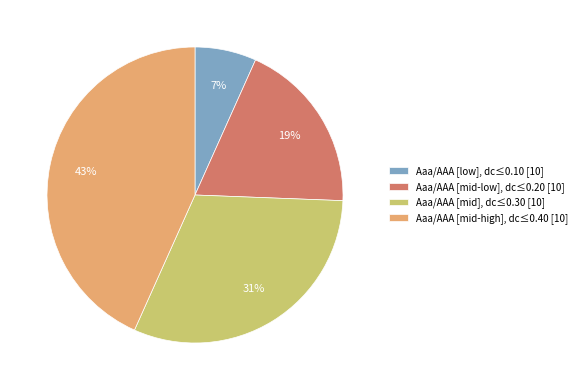

How many segments does this pie chart have?

4